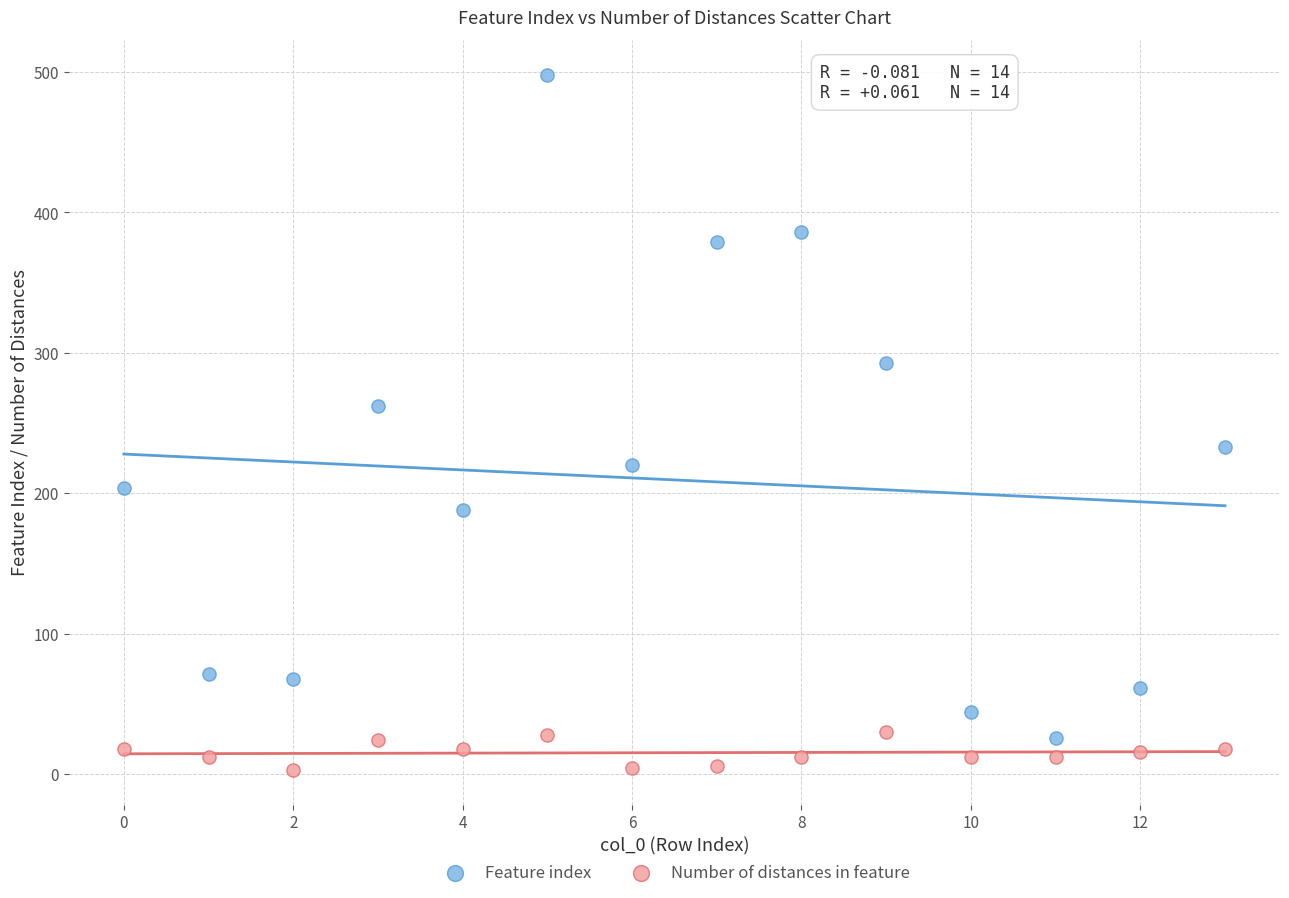

Which series has the largest Y range (max minus min)?

Feature index